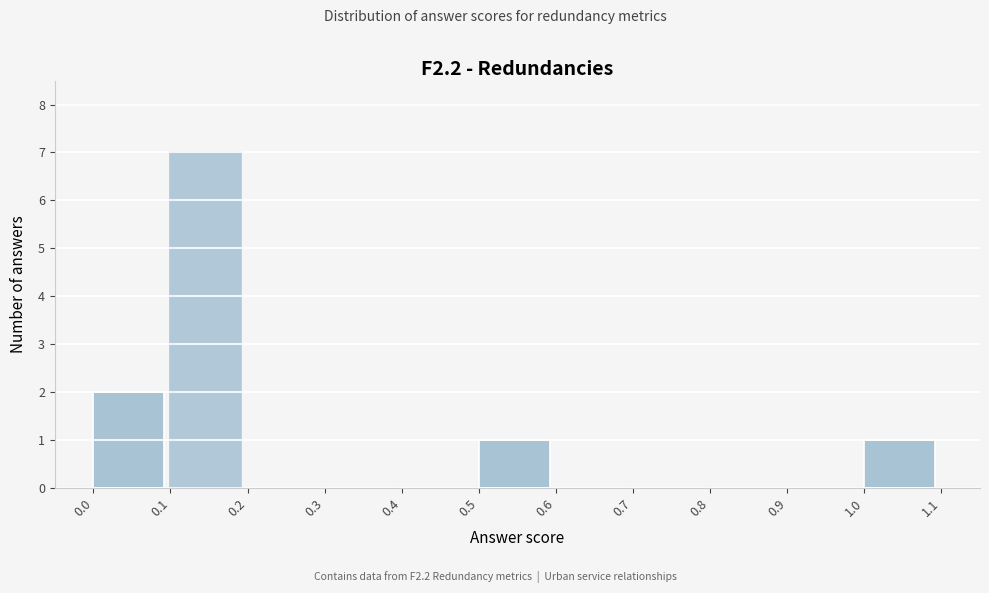

How tall is the bar that spans 0.5 to 0.6 on the x-axis? The values are not printed on the chart, so give them approximately, as read against the axis.

1